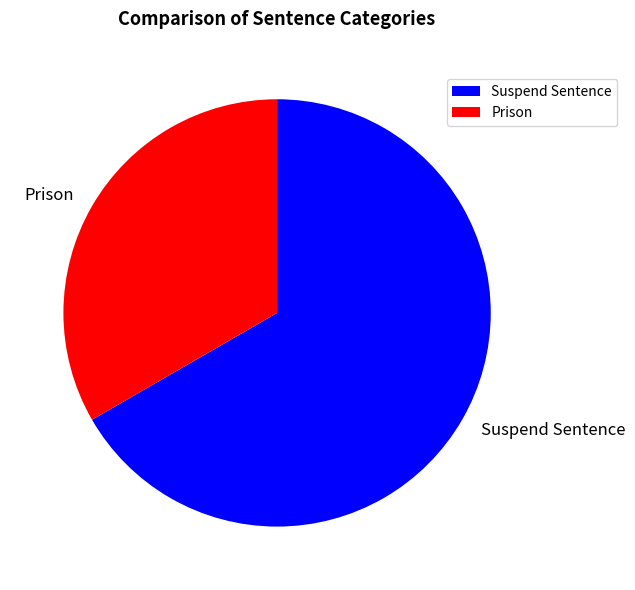

Does any single category account for the majority?

Yes